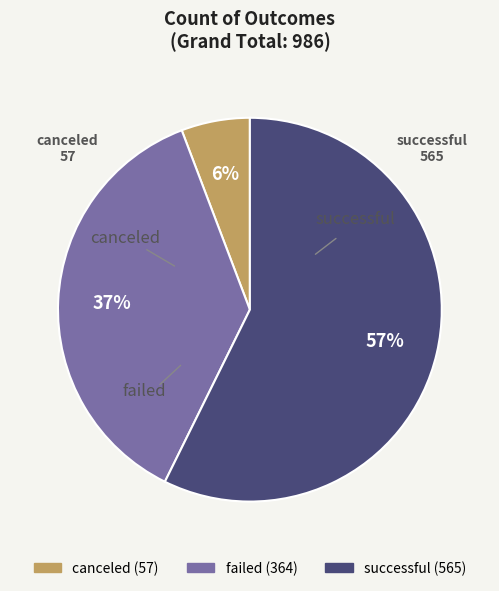

Is there any slice that represents more than half of the pie?

Yes